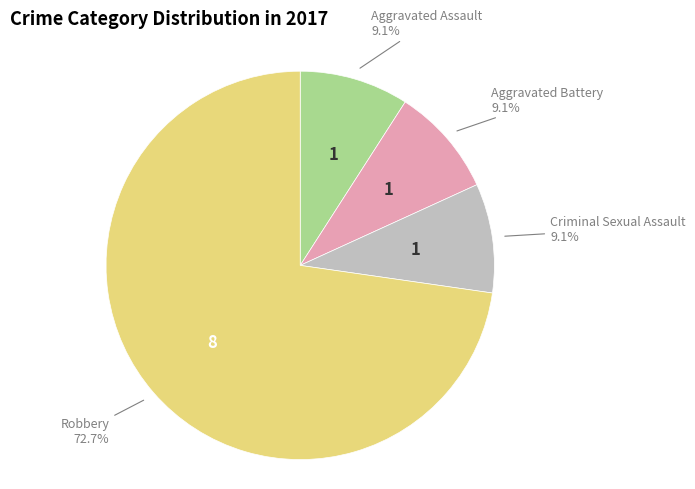

How many segments does this pie chart have?

4